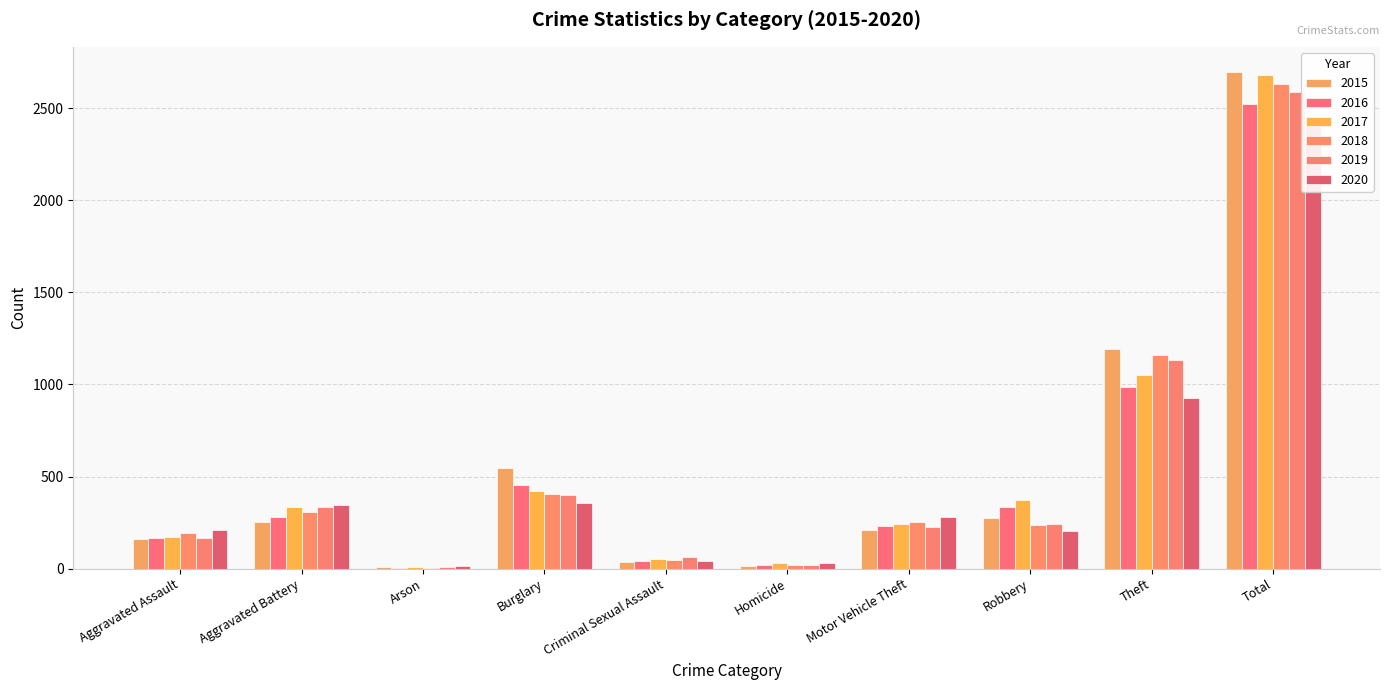

At which category is the sum across all series the highest?

Total